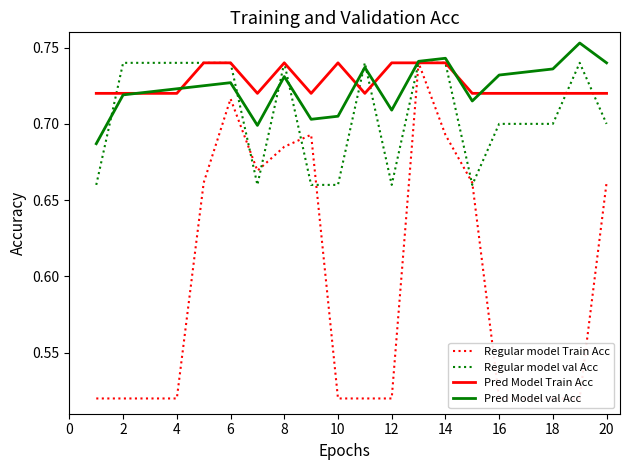

What is the value of the Regular model Train Acc point at the 11th from the left?

0.5